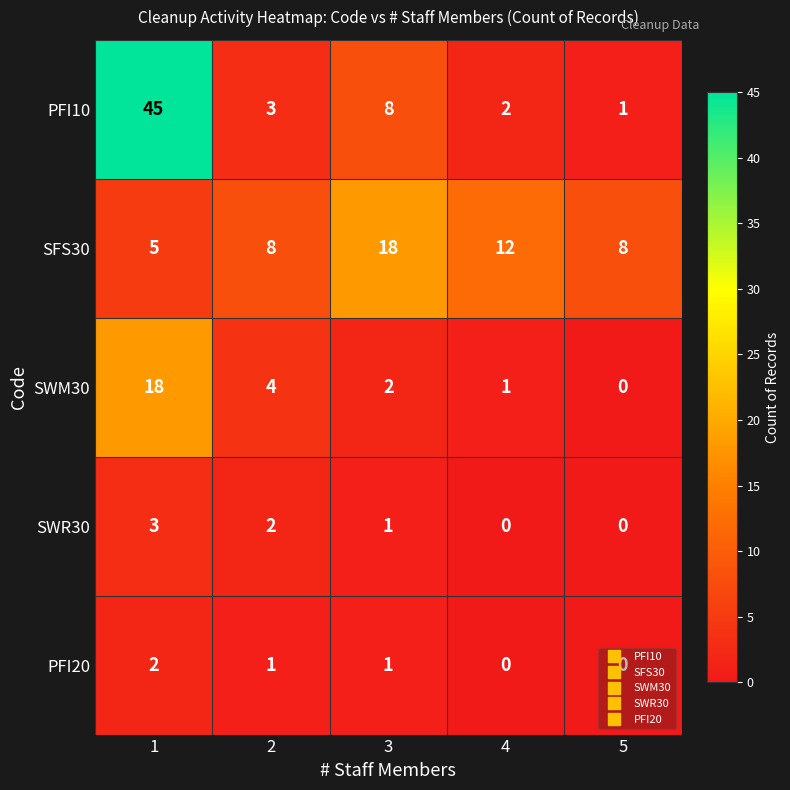

What is the total value across all series at 2?

18